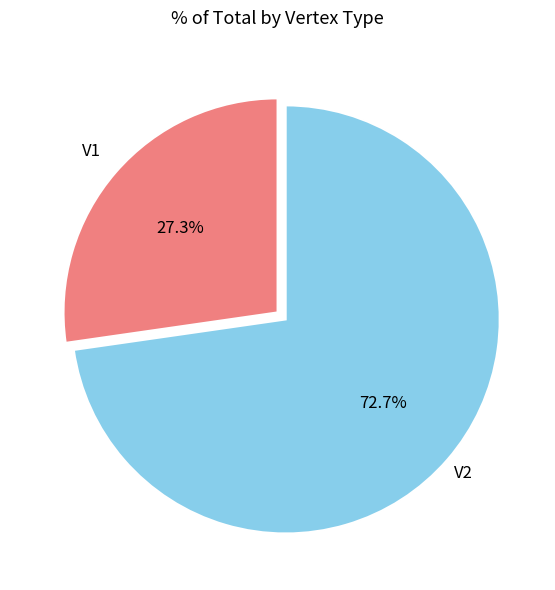

To the nearest percent, what percentage of the pie is V2?

73%